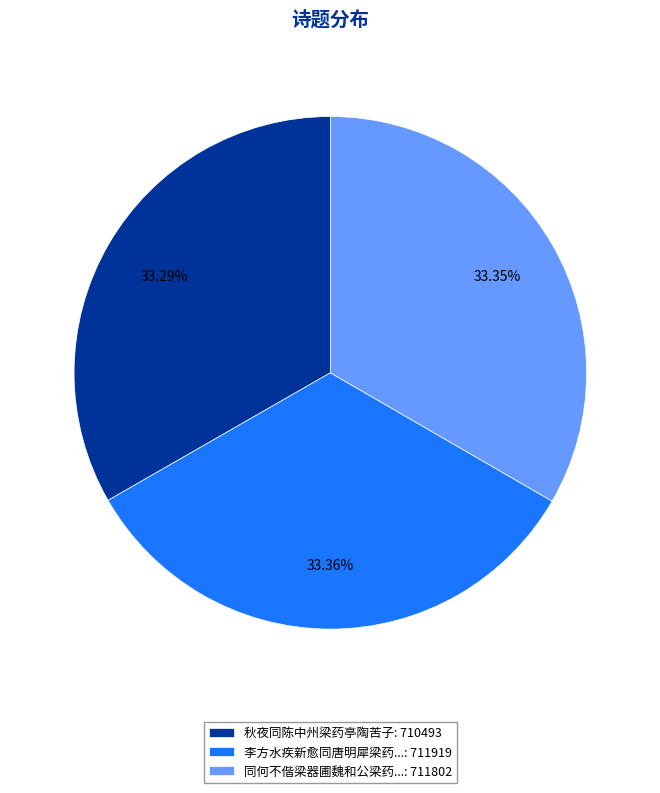

What is the ratio of the value at 李方水疾新愈同唐明犀梁药...: 711919 to the value at 同何不偕梁器圃魏和公梁药...: 711802?

1.0